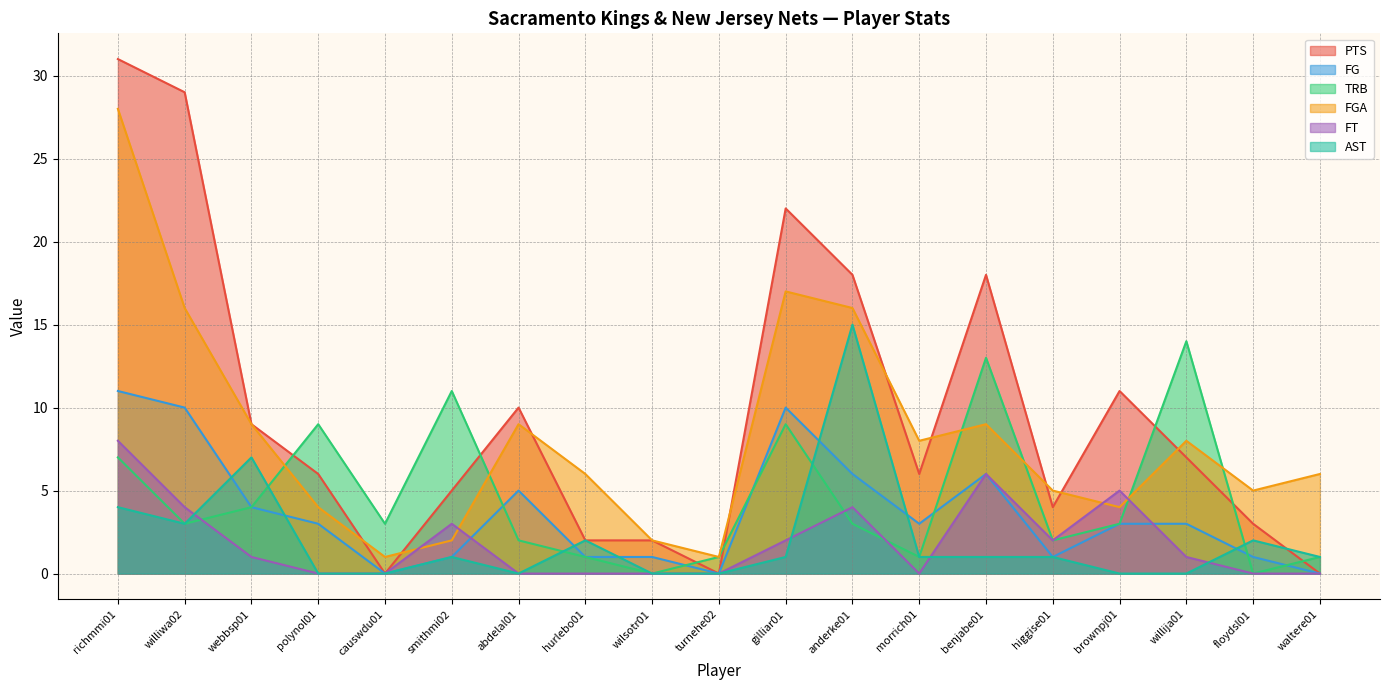

Which series ends up on top after the final intersection of TRB and FG?

TRB